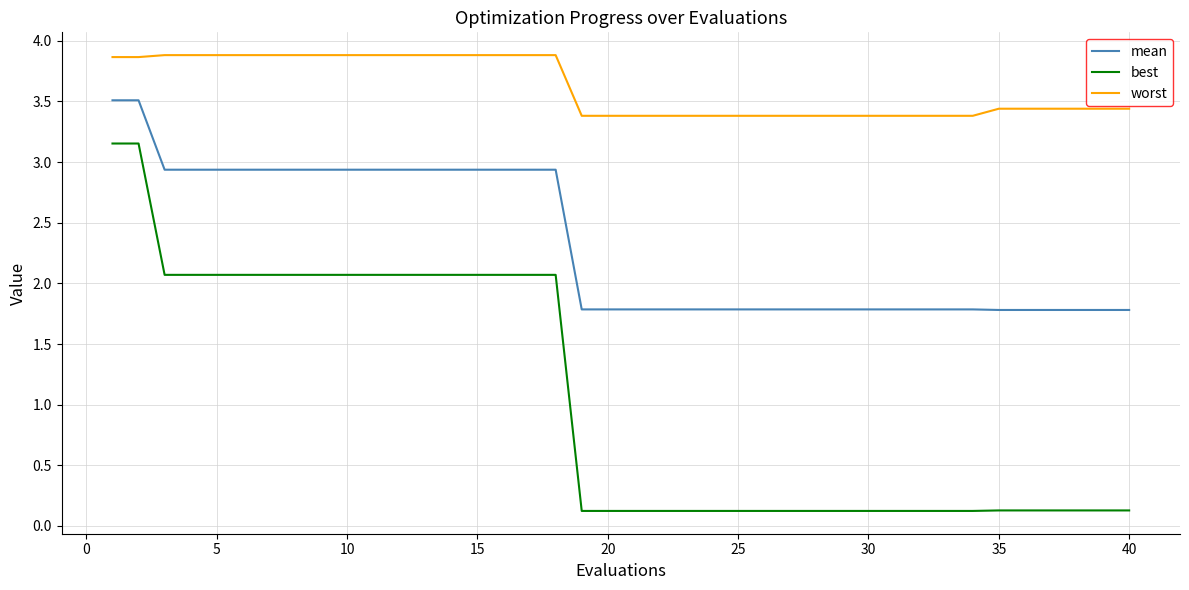

Rank the series by their maximum value, from highest to lowest.

worst, mean, best